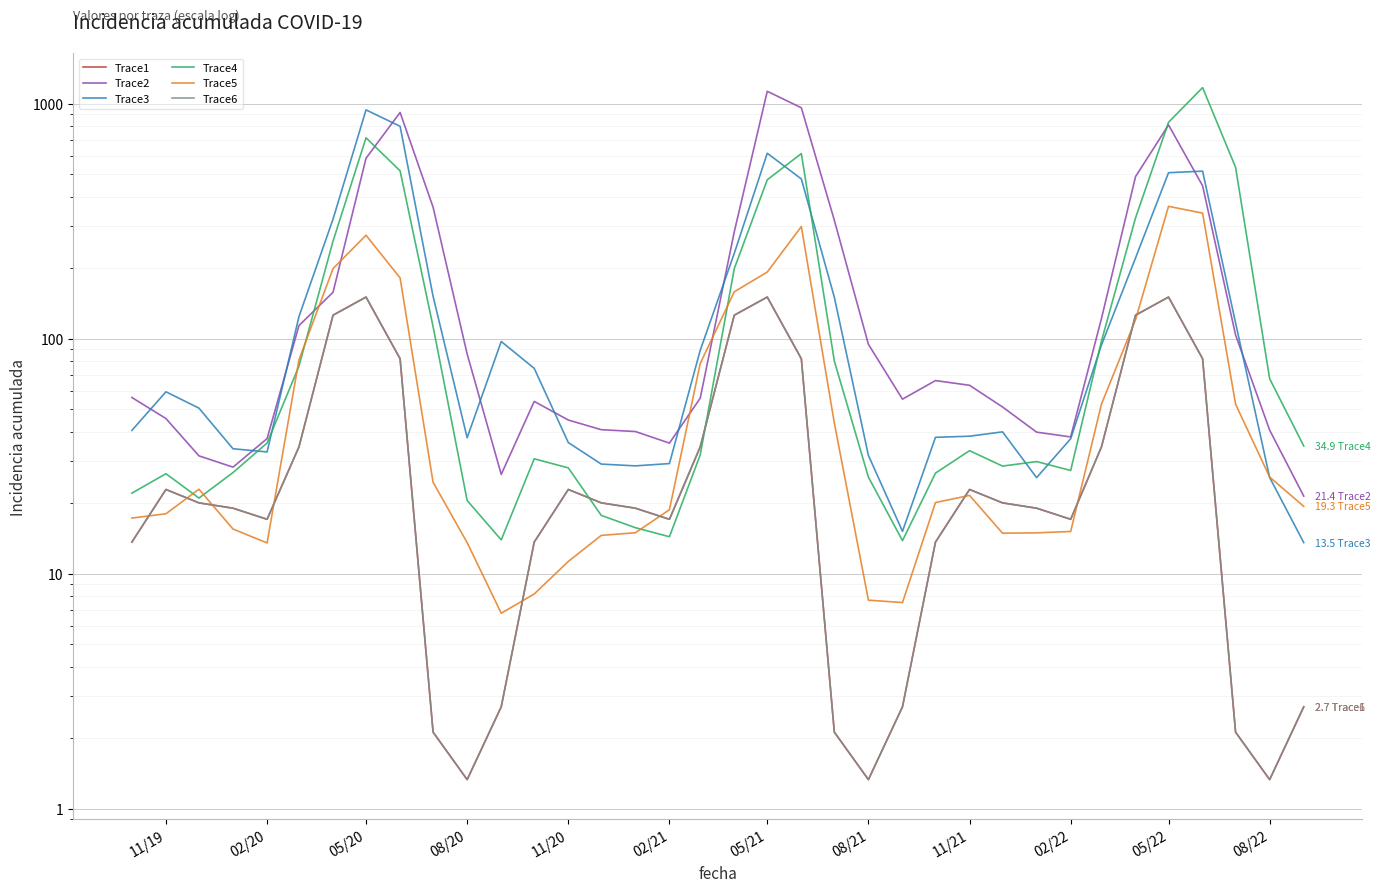

The value of Trace3 at 02/20 is 32.9. True or false?

True